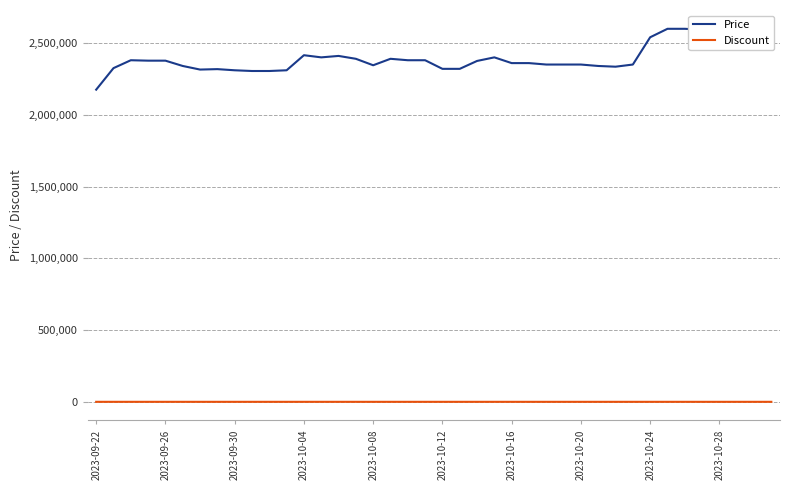

True or false: Discount and Price cross at least once.

False